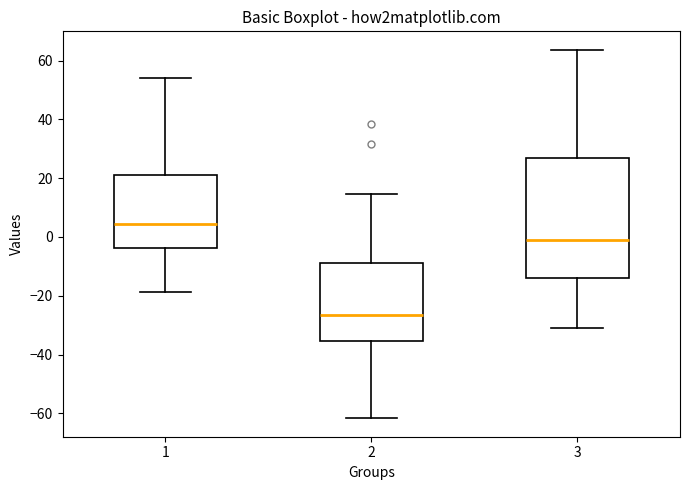

Reading left to right, read every box against the y-axis: the position of its median line, the range the box covers, and the ends of its whiskers. The values are not printed on the chart, so give them approximately, as read against the axis.

1: median 4, box -4 to 22, whiskers -18 to 54
2: median -26, box -36 to -8, whiskers -62 to 14
3: median -2, box -14 to 26, whiskers -32 to 64